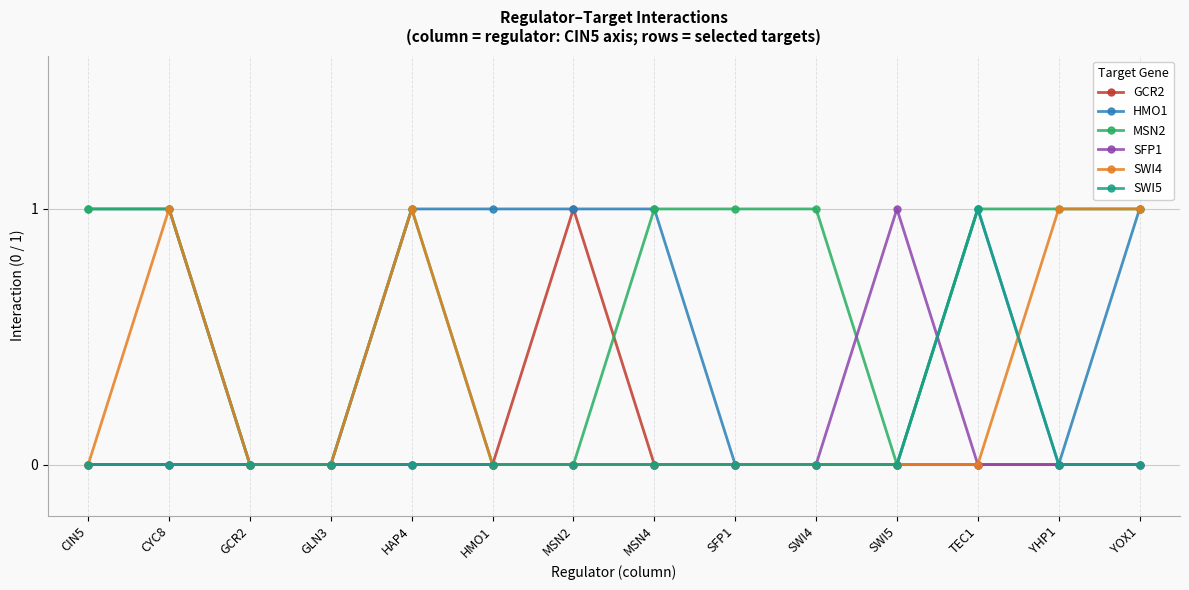

True or false: SFP1 has a value of 2 at SWI5.

False